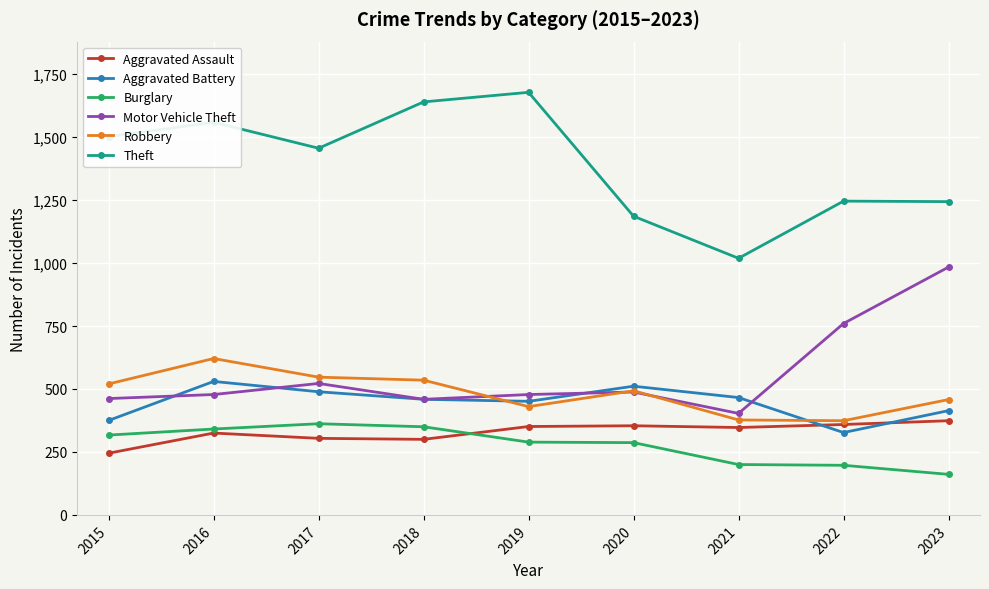

What is the value of the Robbery point at the 8th from the left?

374